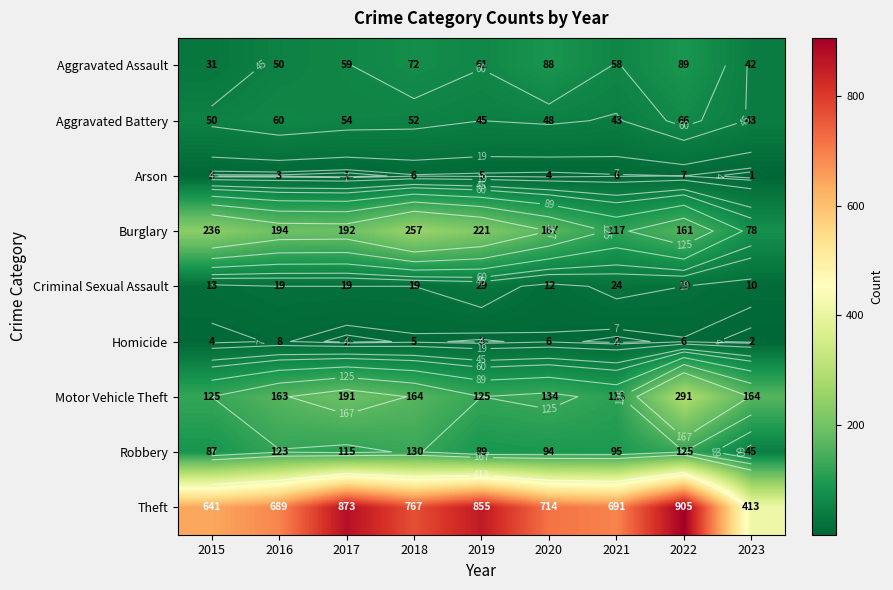

What is the sum of the Aggravated Assault values at 2015 and 2016?

81